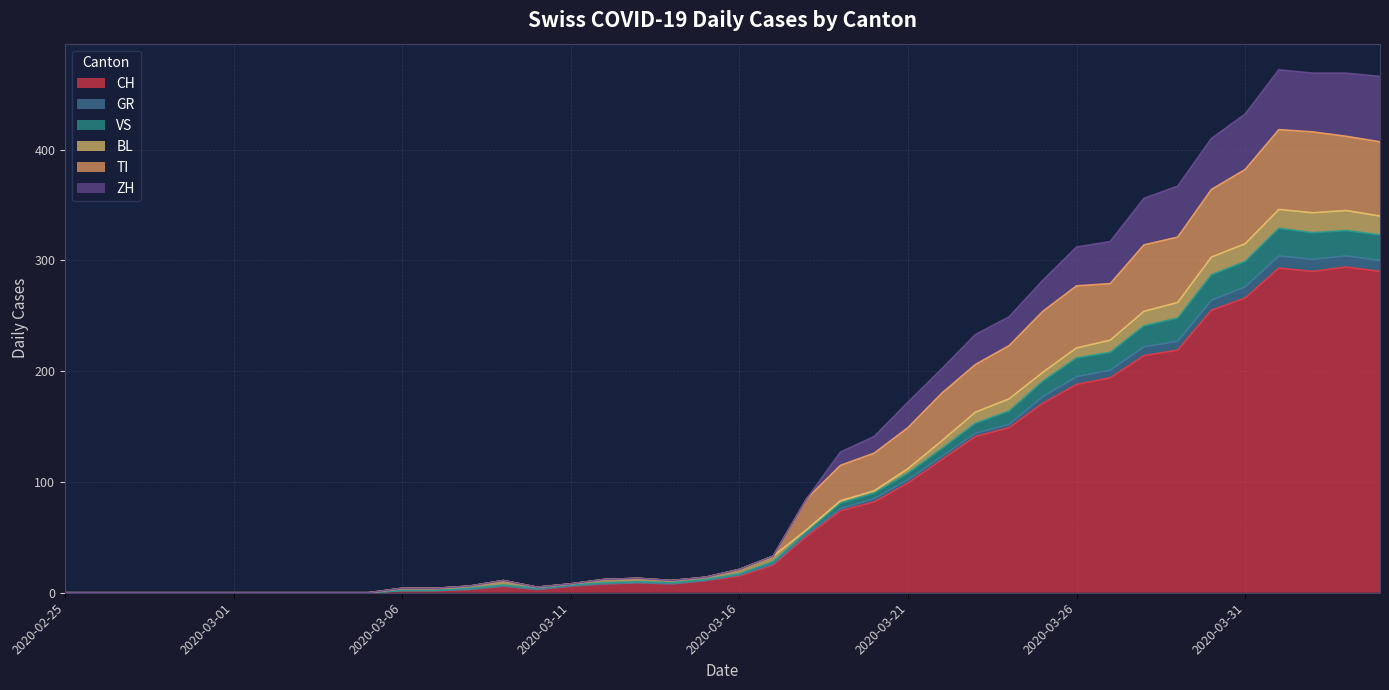

What are all the series names shown in the legend?

CH, GR, VS, BL, TI, ZH